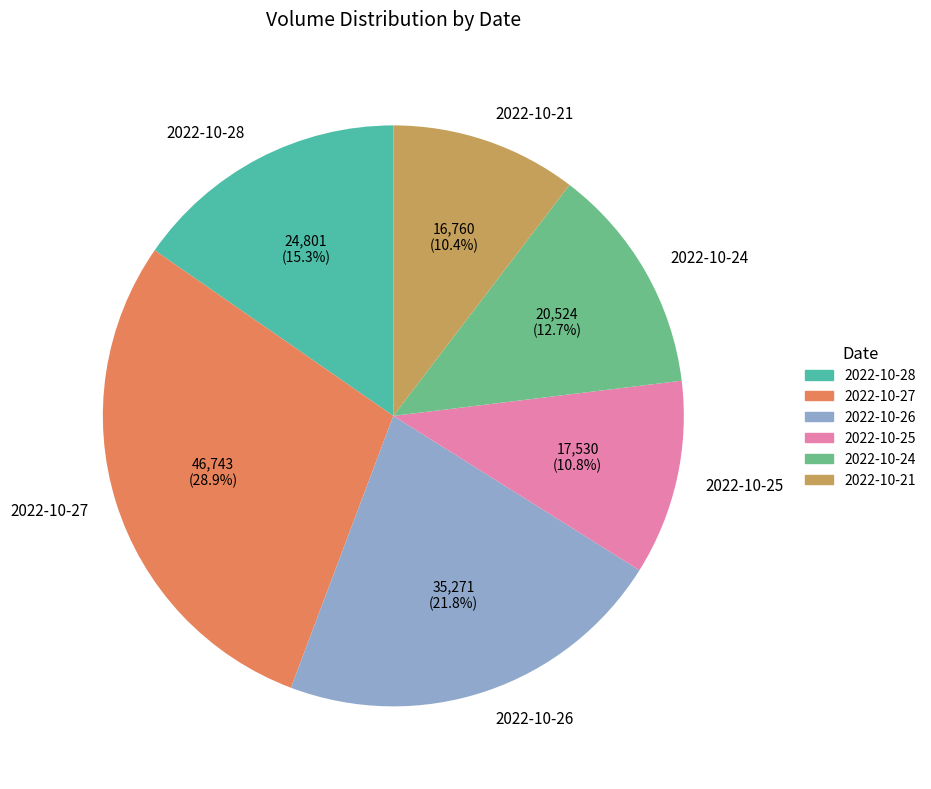

Is 2022-10-27 the majority of the pie?

No